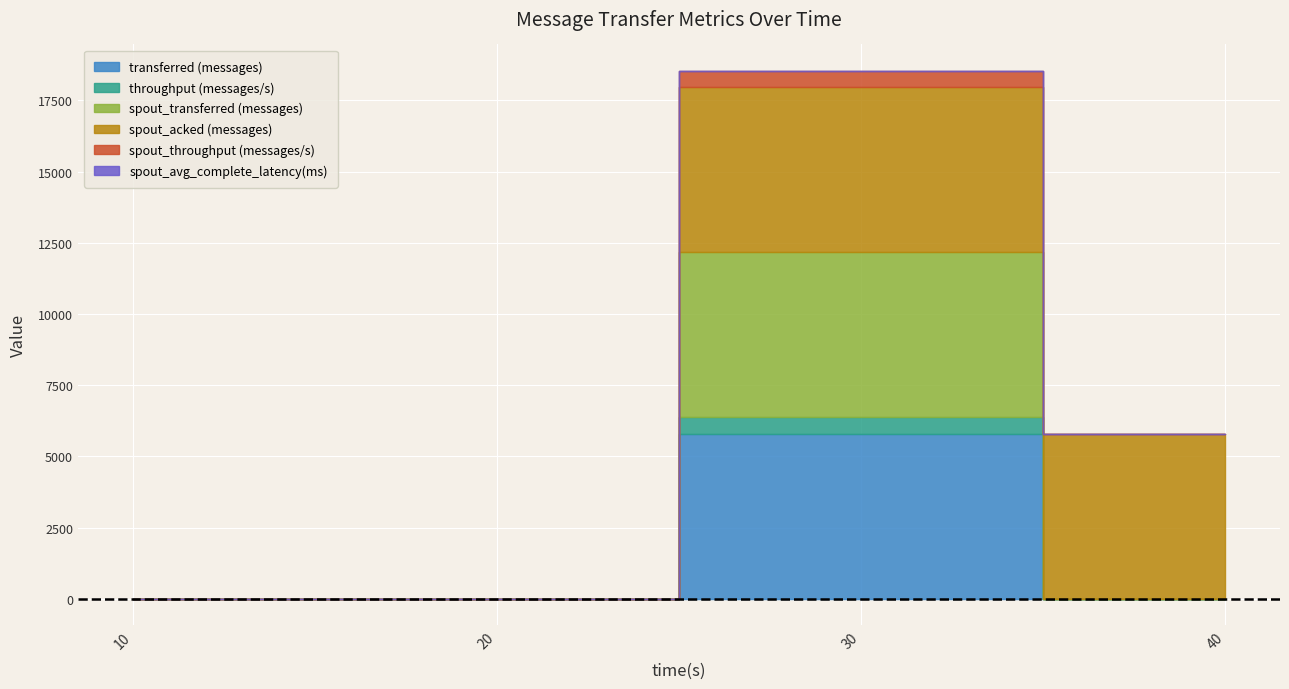

Reading right to left, extract all data points from this chart.

transferred (messages): 0.0	5800.0	0.0	0.0
throughput (messages/s): 0.0	579.0	0.0	0.0
spout_transferred (messages): 0.0	5800.0	0.0	0.0
spout_acked (messages): 5780.0	5780.0	0.0	0.0
spout_throughput (messages/s): 0.0	579.0	0.0	0.0
spout_avg_complete_latency(ms): 1.4	1.4	0.0	0.0